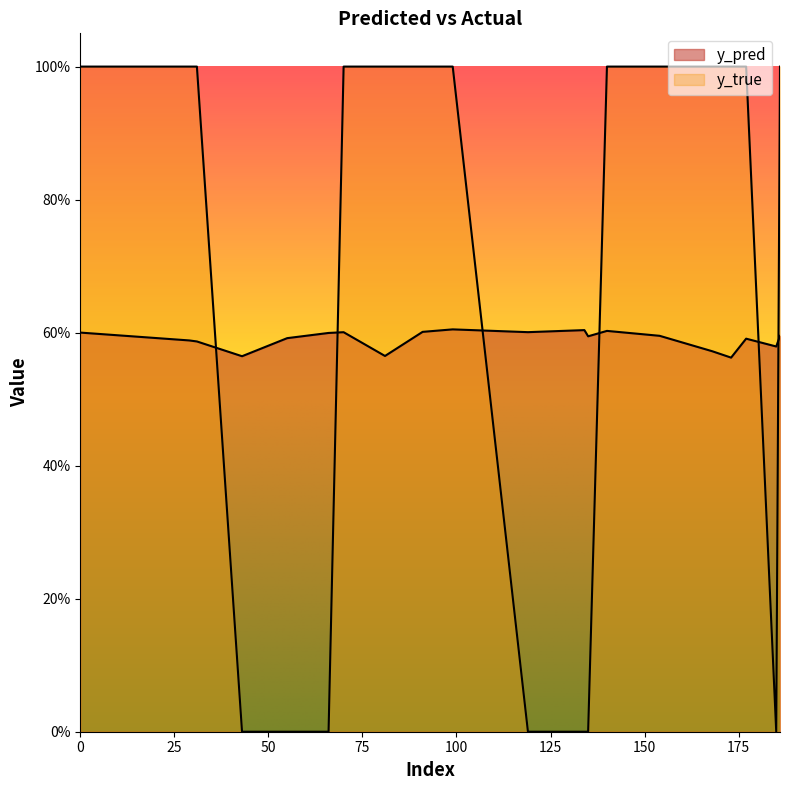

How many lines are shown in the chart?

2